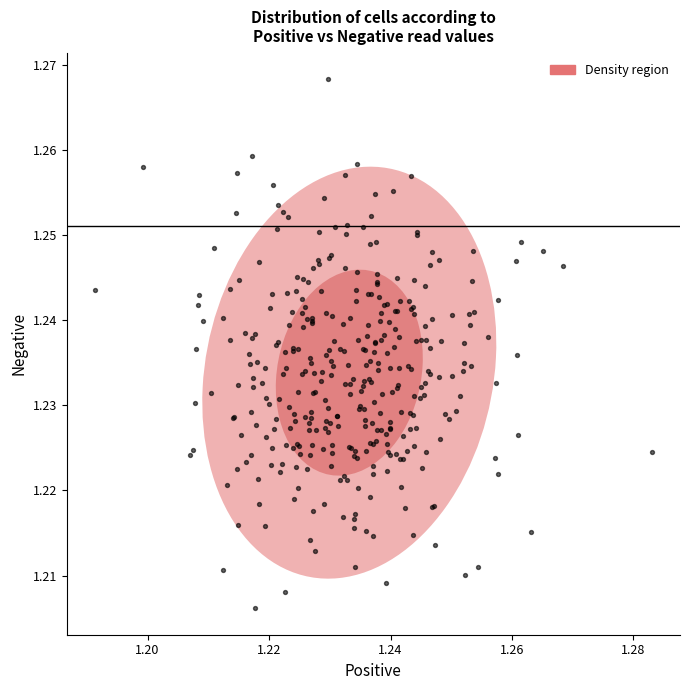

How many points are shown in the scatter plot?

340